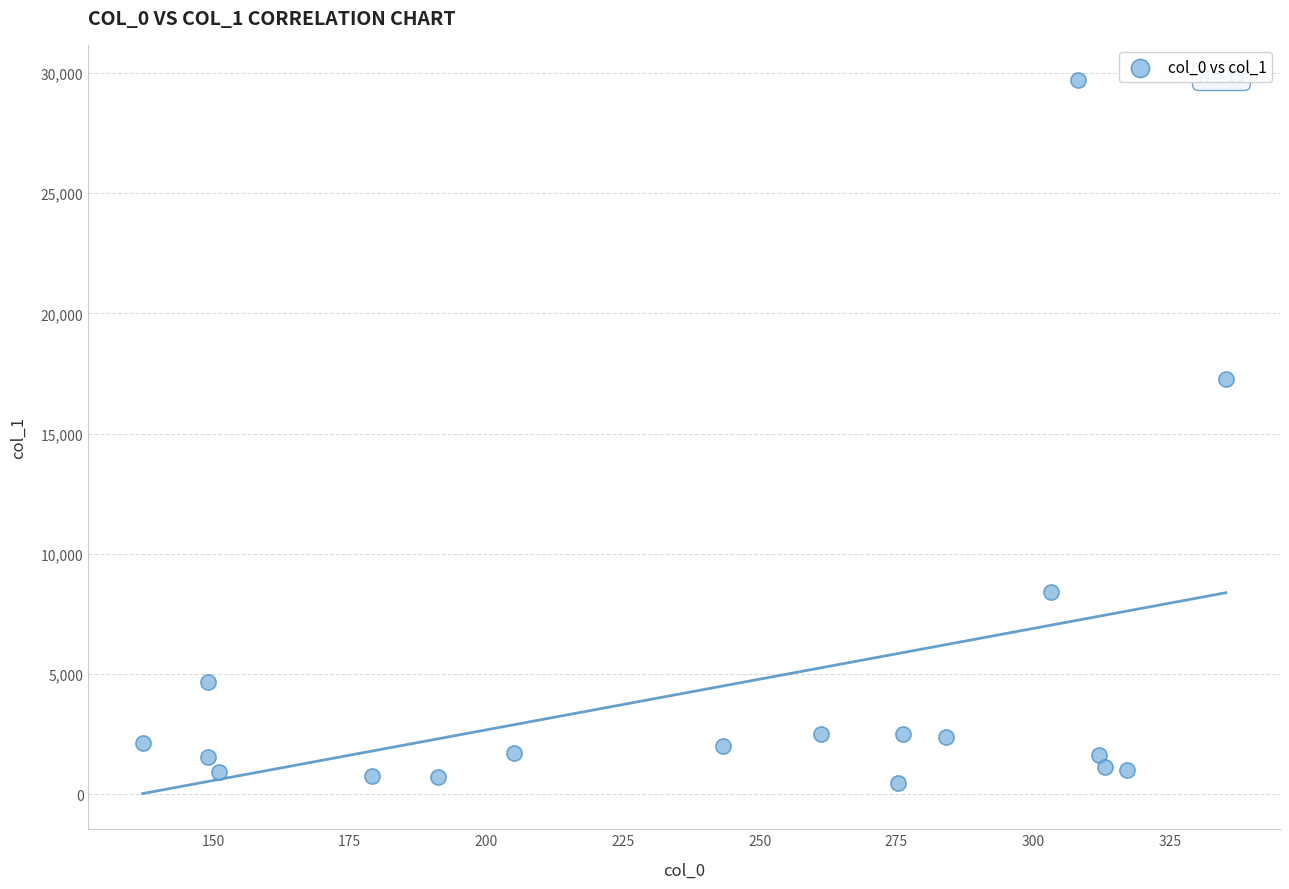

What is the range of Y values (max minus min)?

29204.5